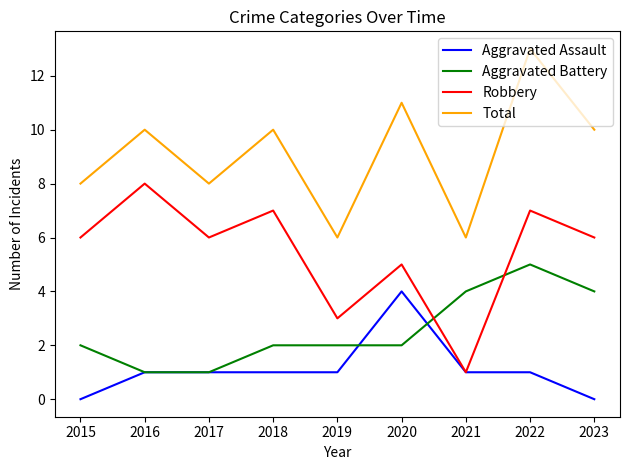

What is the approximate value of Aggravated Battery at 2022?

5